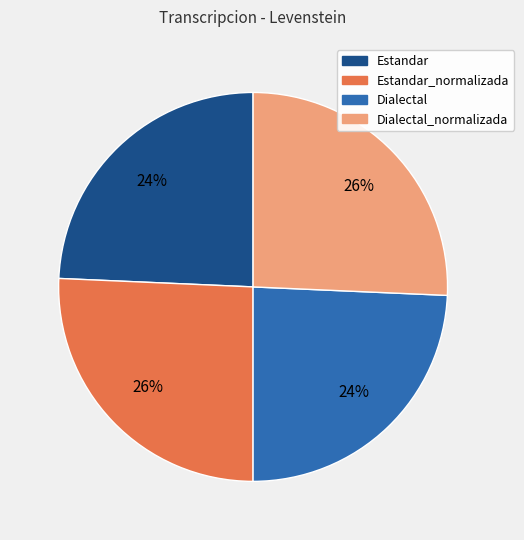

Does any single category account for the majority?

No